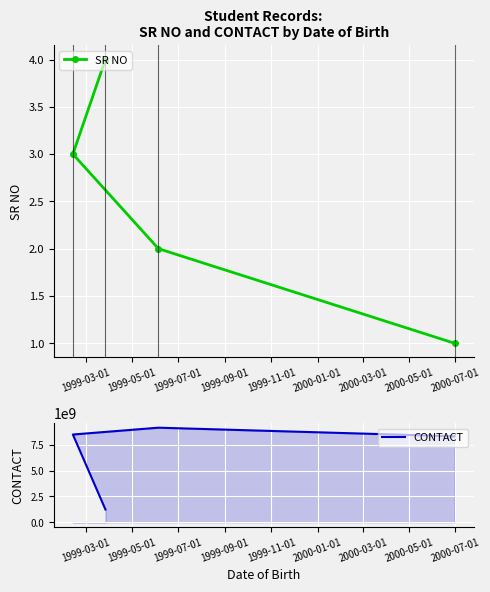

Is the value of SR NO at 1999-05-01 greater than the value of CONTACT at 1999-07-01?

No